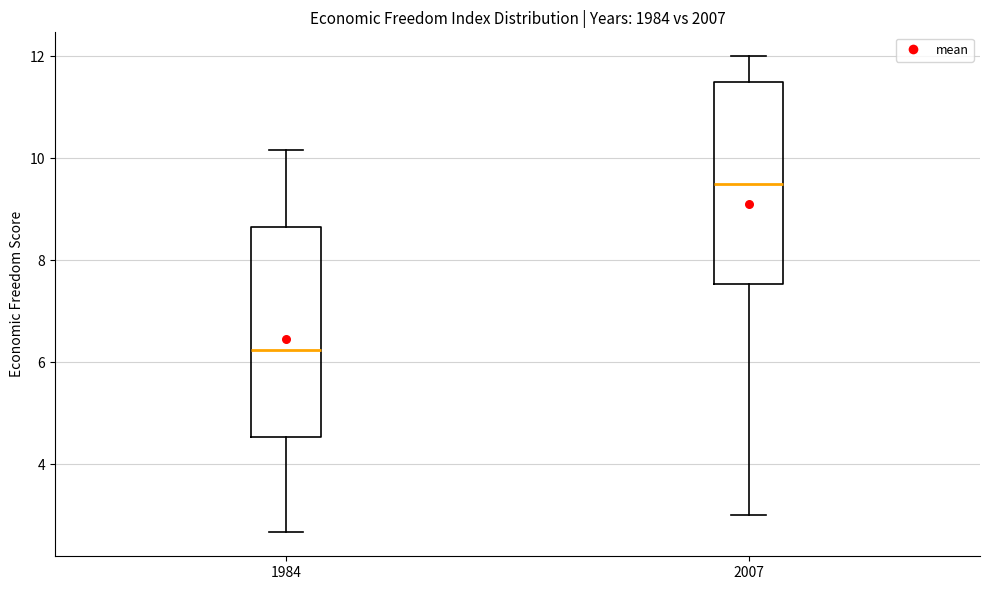

Where does the lower whisker of the box at x = 1984 end on the y-axis? The values are not printed on the chart, so give them approximately, as read against the axis.

2.6